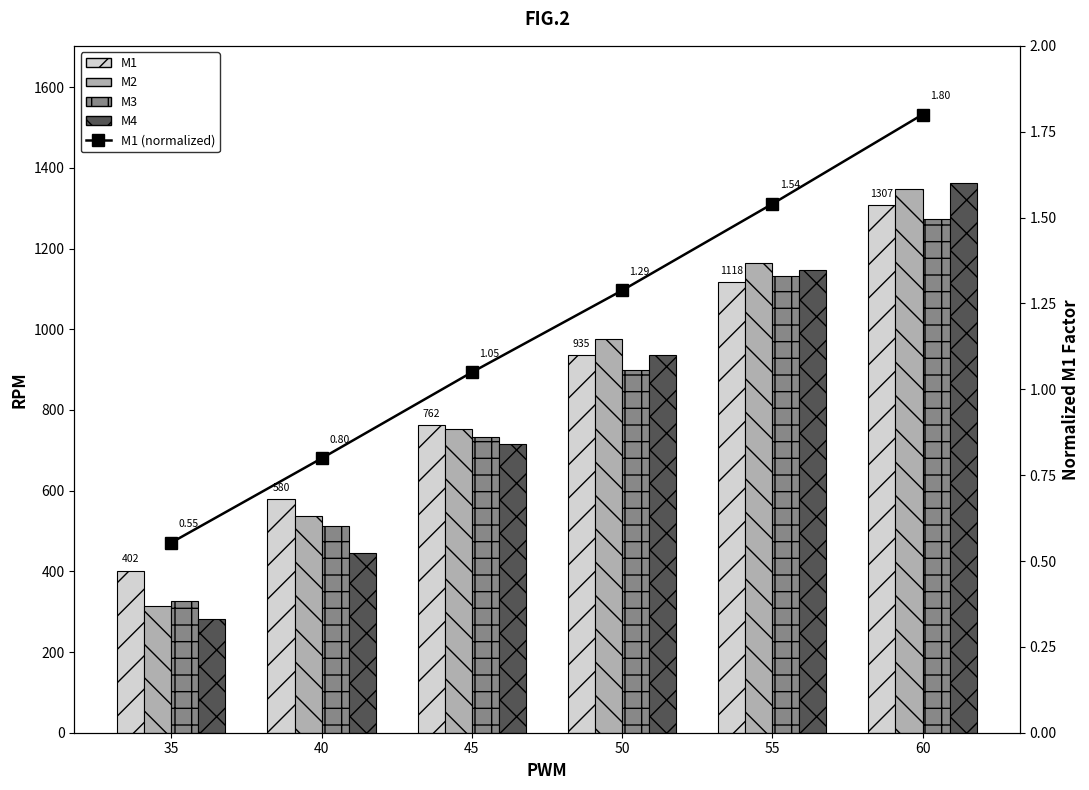

At which label does M4 first exceed 937?

55